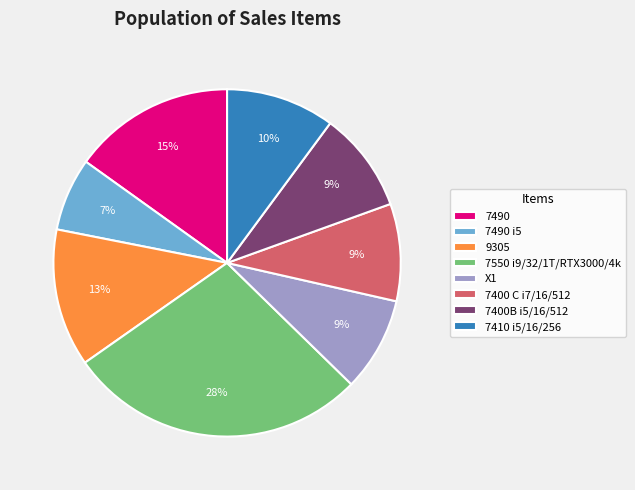

Is the sum of 7550 i9/32/1T/RTX3000/4k and 9305 greater than half?

No